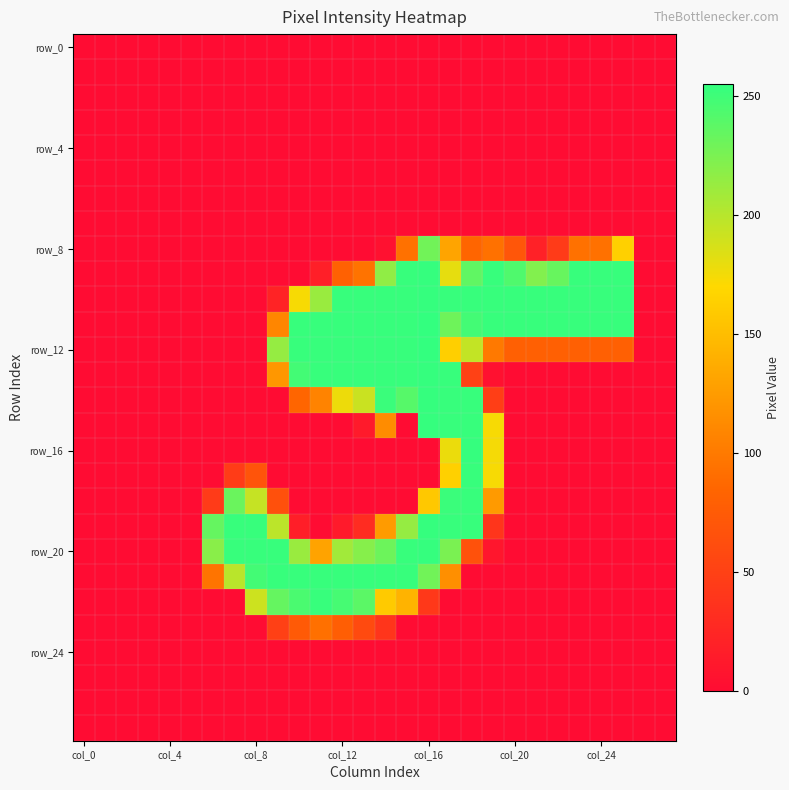

How many distinct data groups are displayed?

28